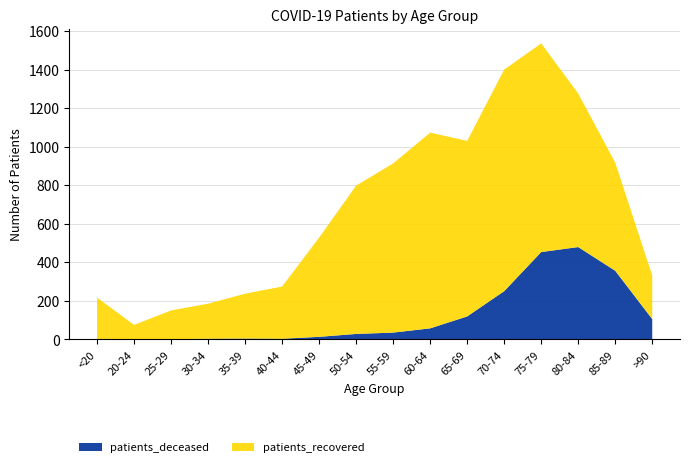

Reading left to right, list all the values displayed in this chart.

patients_deceased: <20=2	20-24=0	25-29=0	30-34=3	35-39=4	40-44=3	45-49=13	50-54=28	55-59=35	60-64=57	65-69=119	70-74=250	75-79=453	80-84=479	85-89=356	>90=105
patients_recovered: <20=215	20-24=75	25-29=150	30-34=182	35-39=233	40-44=271	45-49=515	50-54=770	55-59=878	60-64=1016	65-69=911	70-74=1150	75-79=1083	80-84=797	85-89=561	>90=226